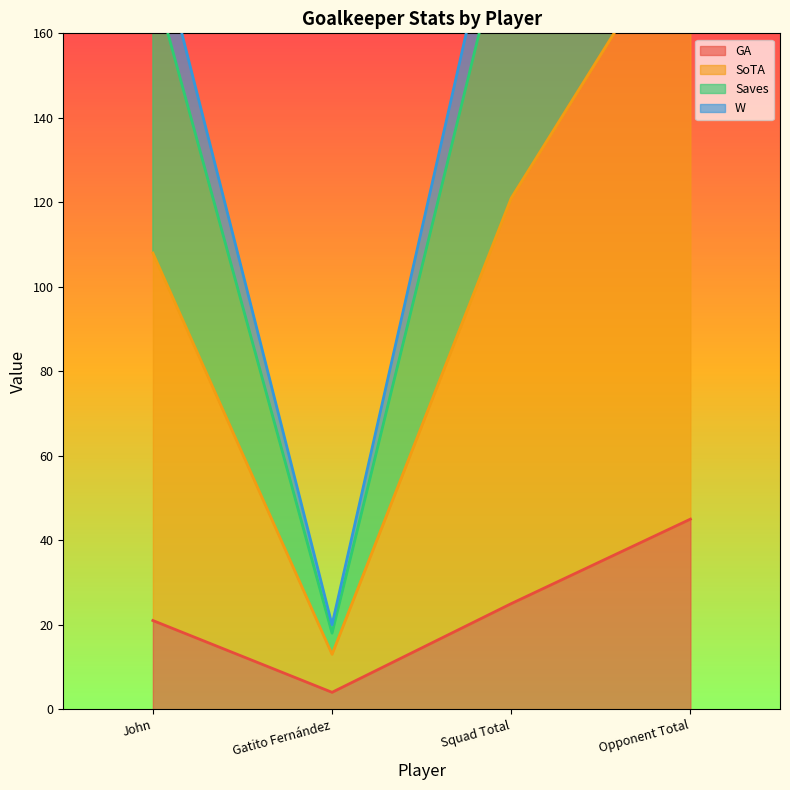

What is the sum of all SoTA values?

669